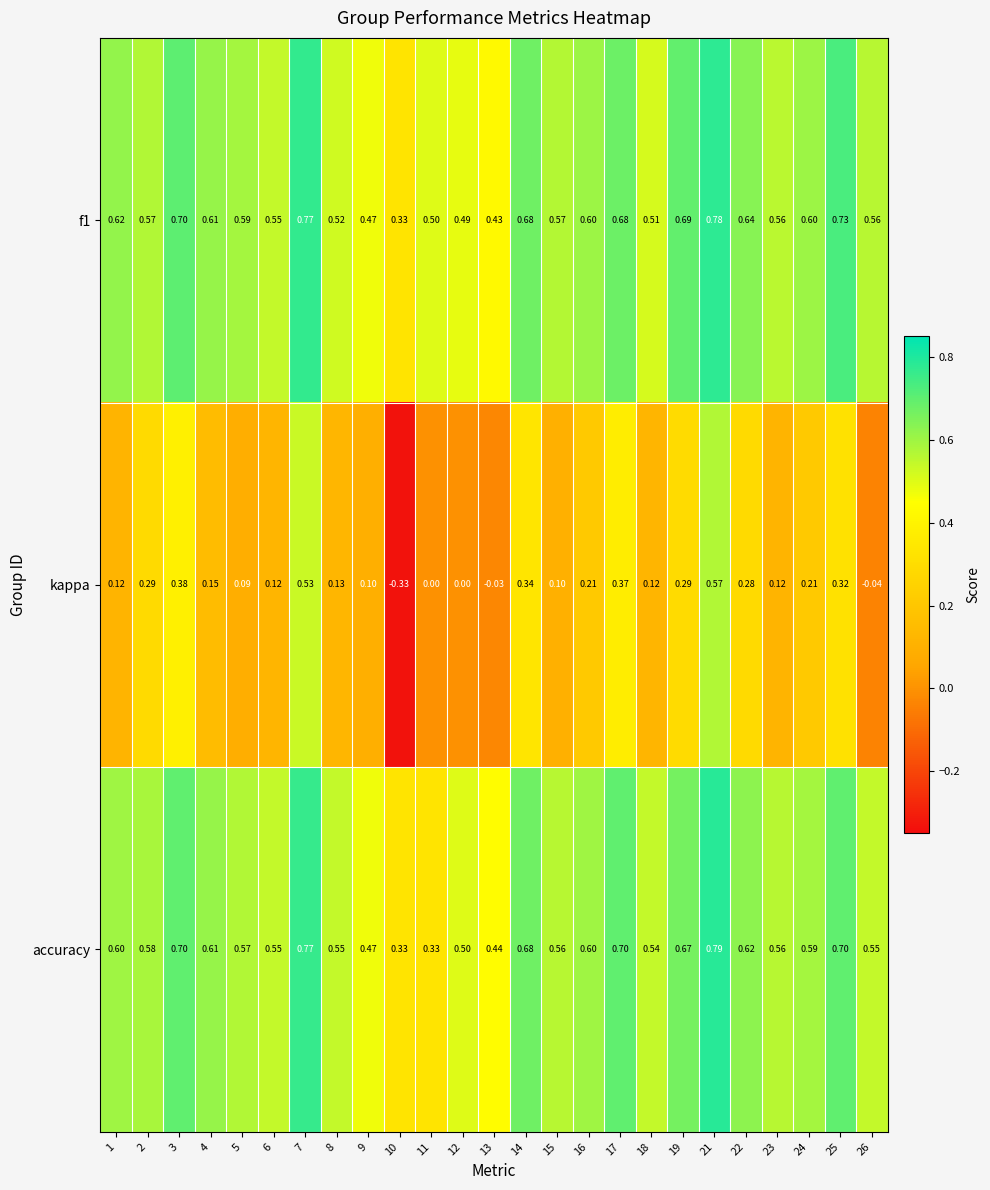

Between 10 and 24, which series saw the biggest shift?

kappa